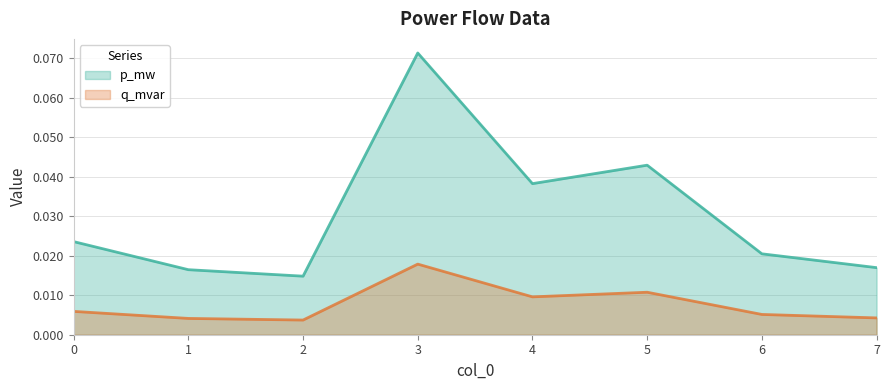

Reading left to right, extract all data points from this chart.

p_mw: 0=0.0	1=0.0	2=0.0	3=0.1	4=0.0	5=0.0	6=0.0	7=0.0
q_mvar: 0=0.0	1=0.0	2=0.0	3=0.0	4=0.0	5=0.0	6=0.0	7=0.0